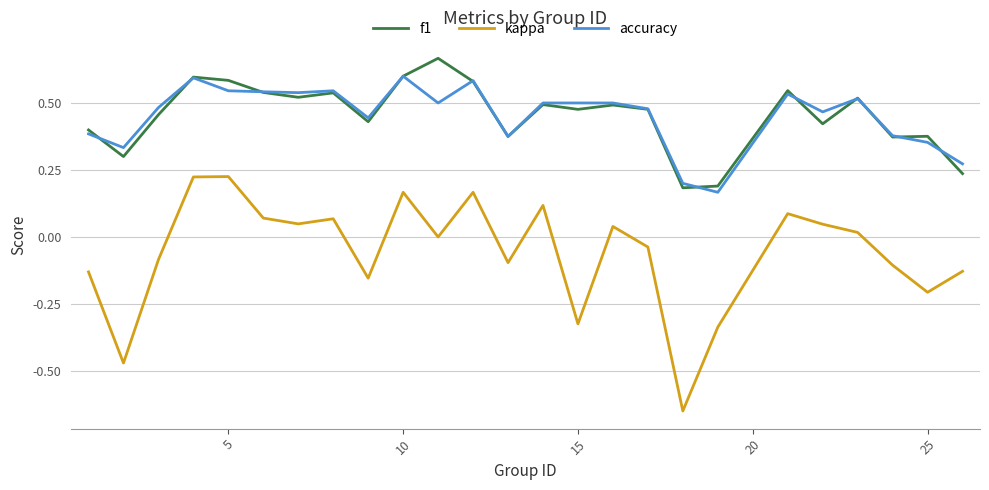

Which series has the widest spread of values?

kappa